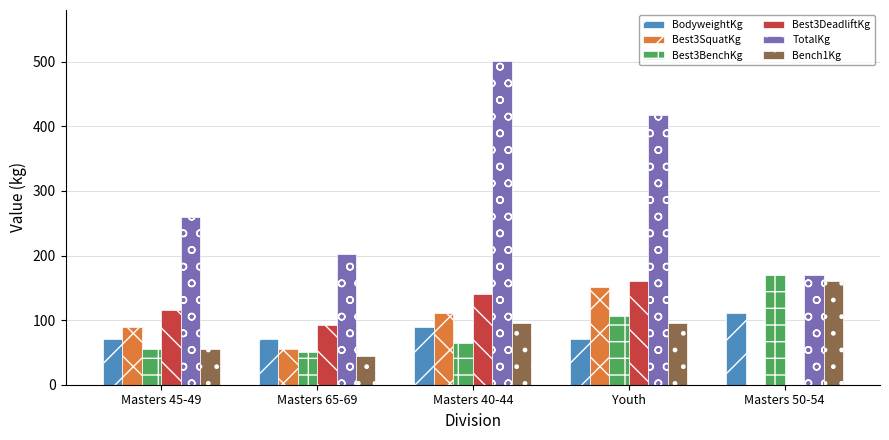

Are the bars horizontal?

No